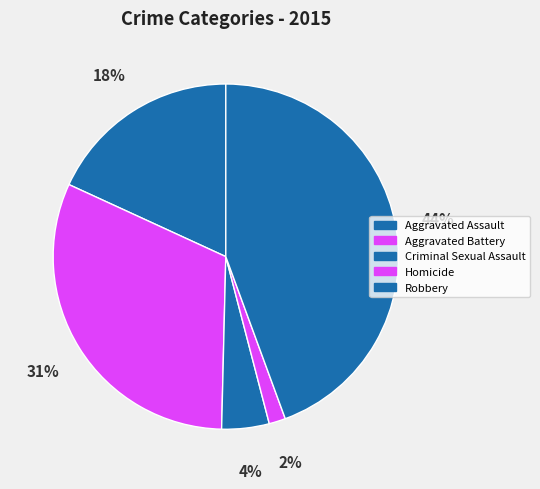

To the nearest percent, what portion does Aggravated Assault represent?

18%